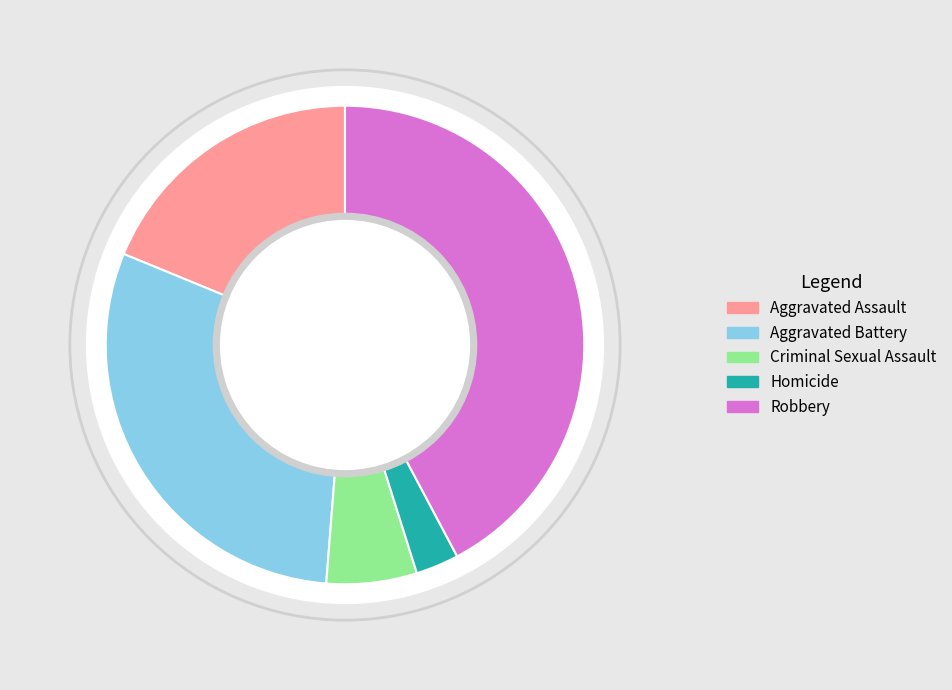

To the nearest percent, what portion does Aggravated Battery represent?

30%